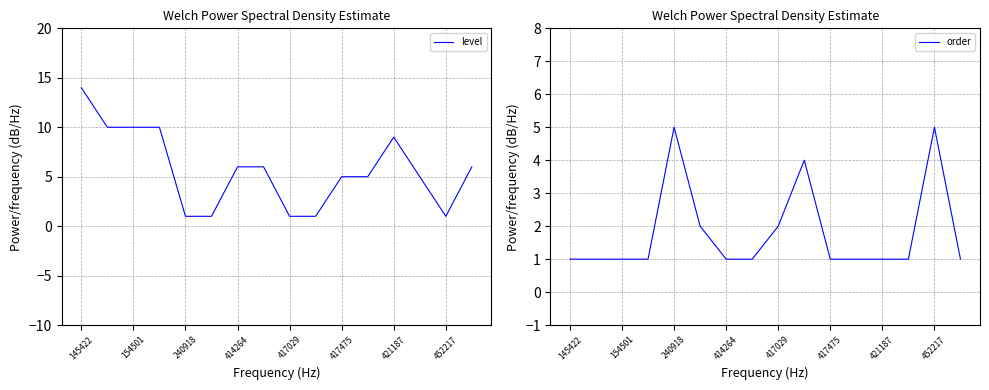

Reading left to right, list all the values displayed in this chart.

level: 14	10	10	10	1	1	6	6	1	1	5	5	9	5	1	6
order: 1	1	1	1	5	2	1	1	2	4	1	1	1	1	5	1